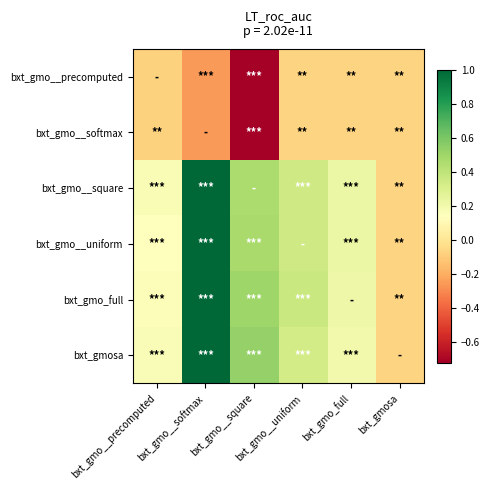

What is the spread (max minus min) of values at bxt_gmo__precomputed?

0.2